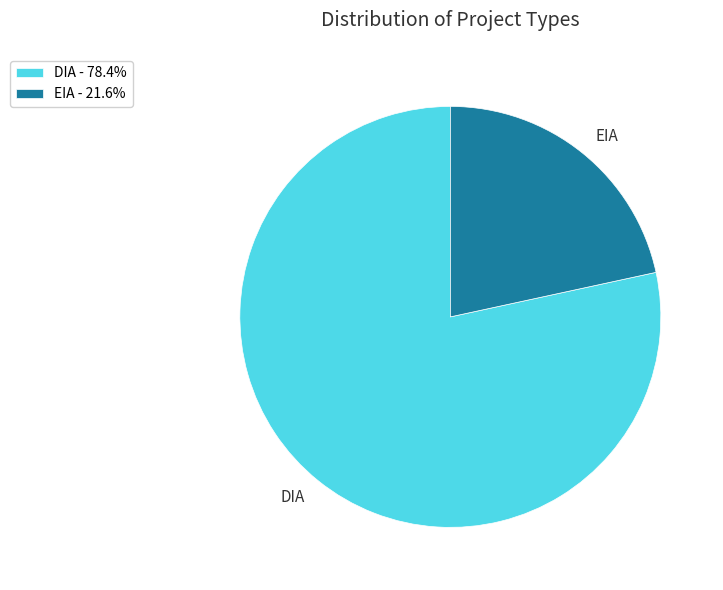

Which slice is the smallest?

EIA